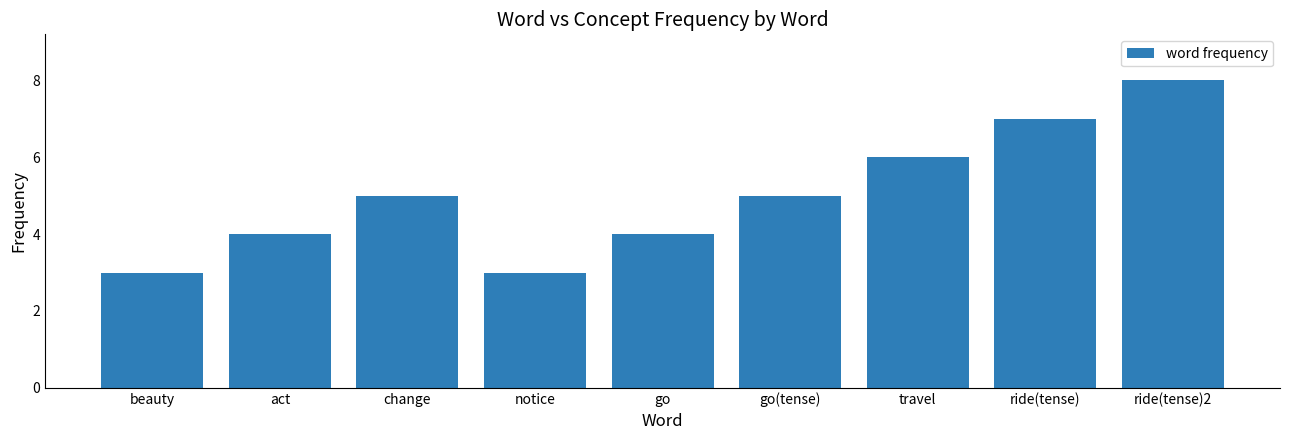

What is the label of the 2nd bar from the right?

ride(tense)